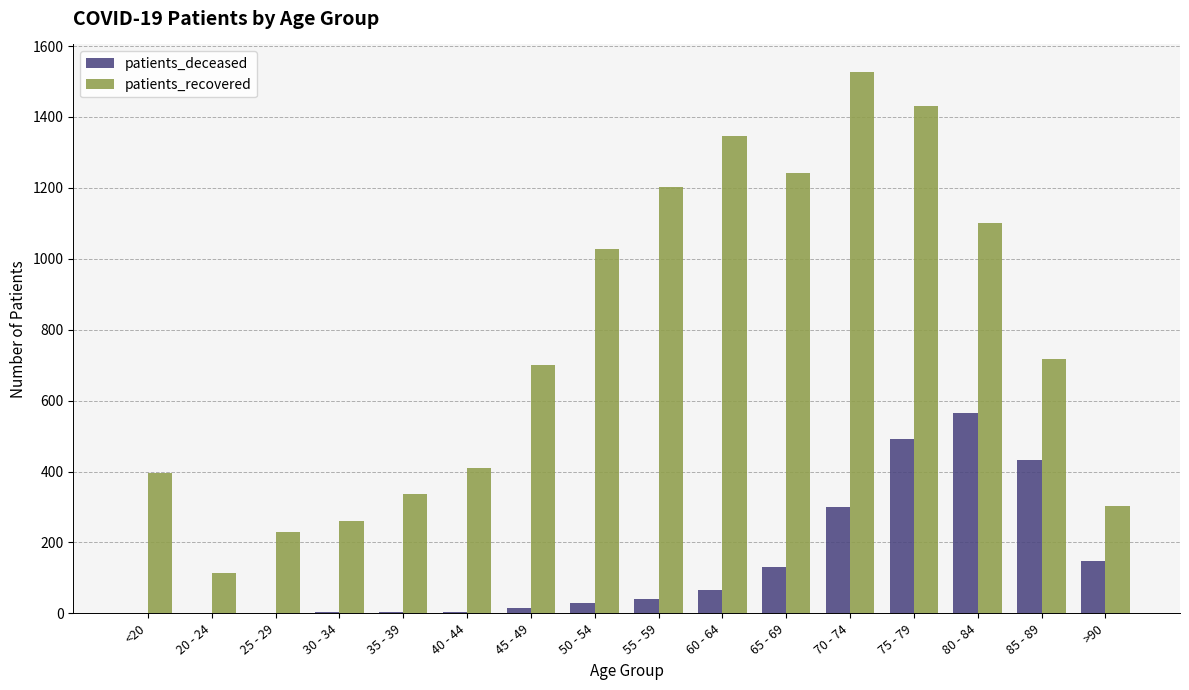

Between 30 - 34 and 85 - 89, which series saw the biggest shift?

patients_recovered